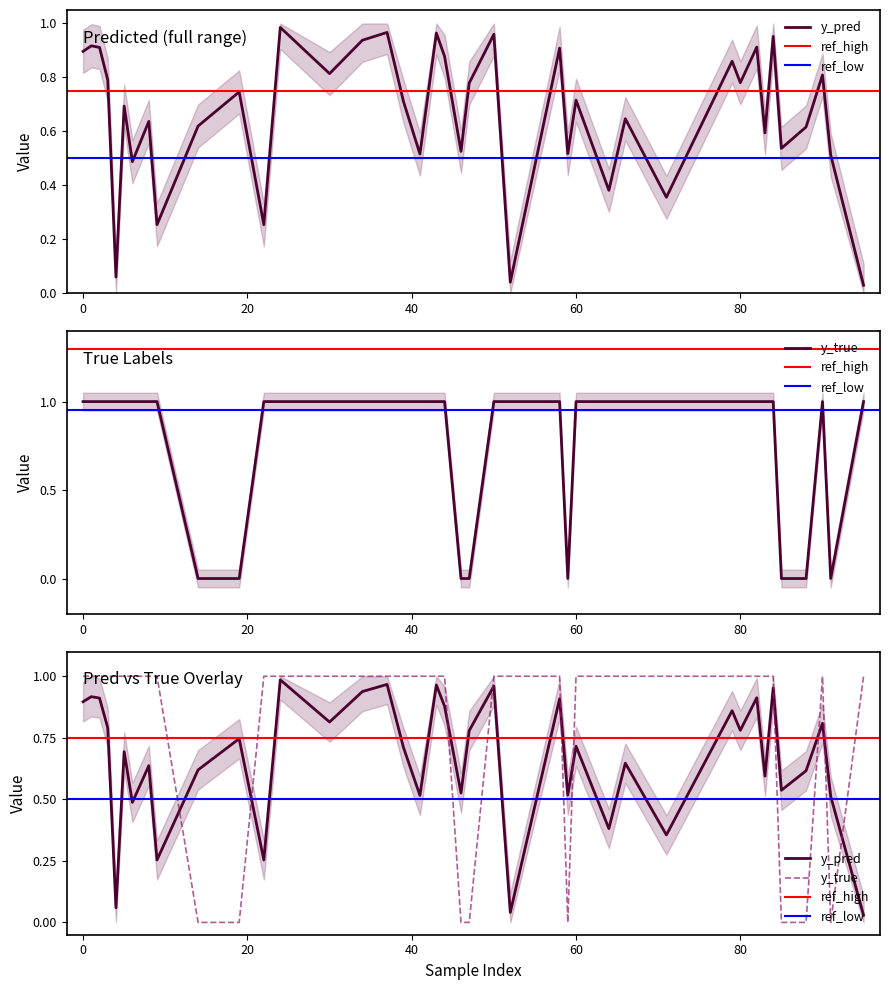

What is the total value across all series at 14?

0.6